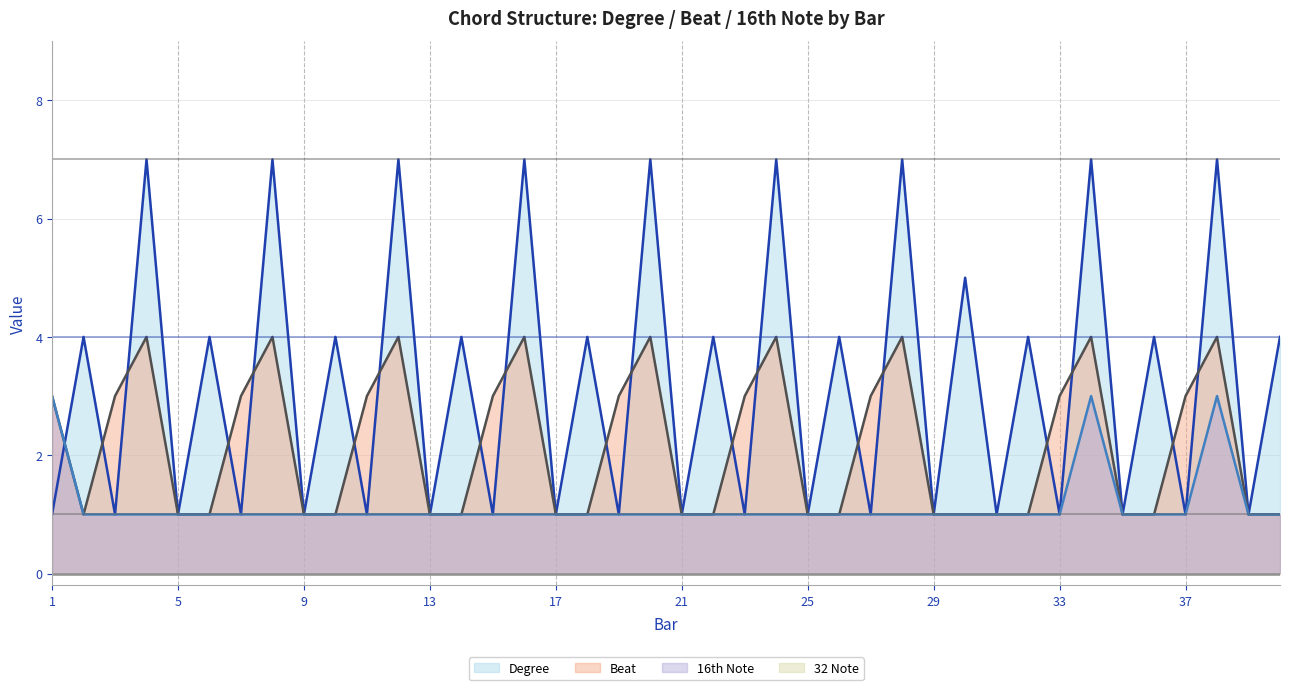

The value of 16th Note at 33 is 1. True or false?

True